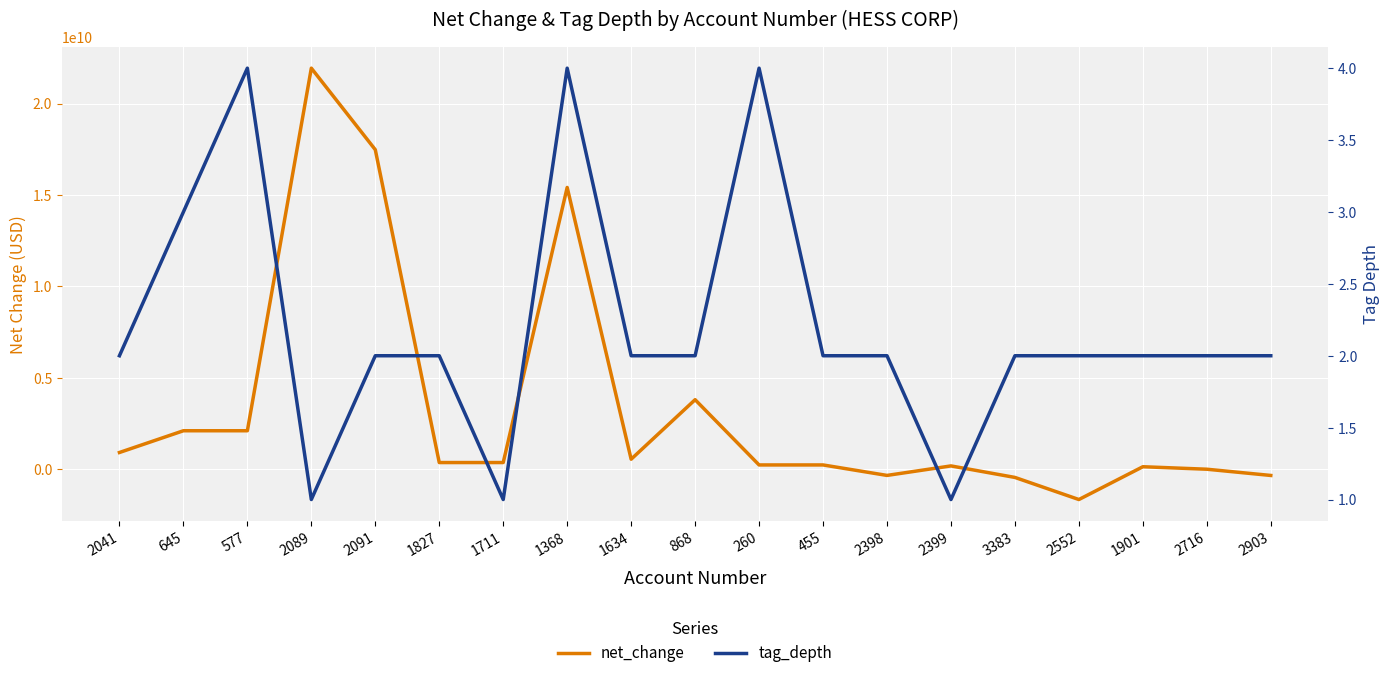

What is the difference between the highest and lowest values at 577?

2099999996